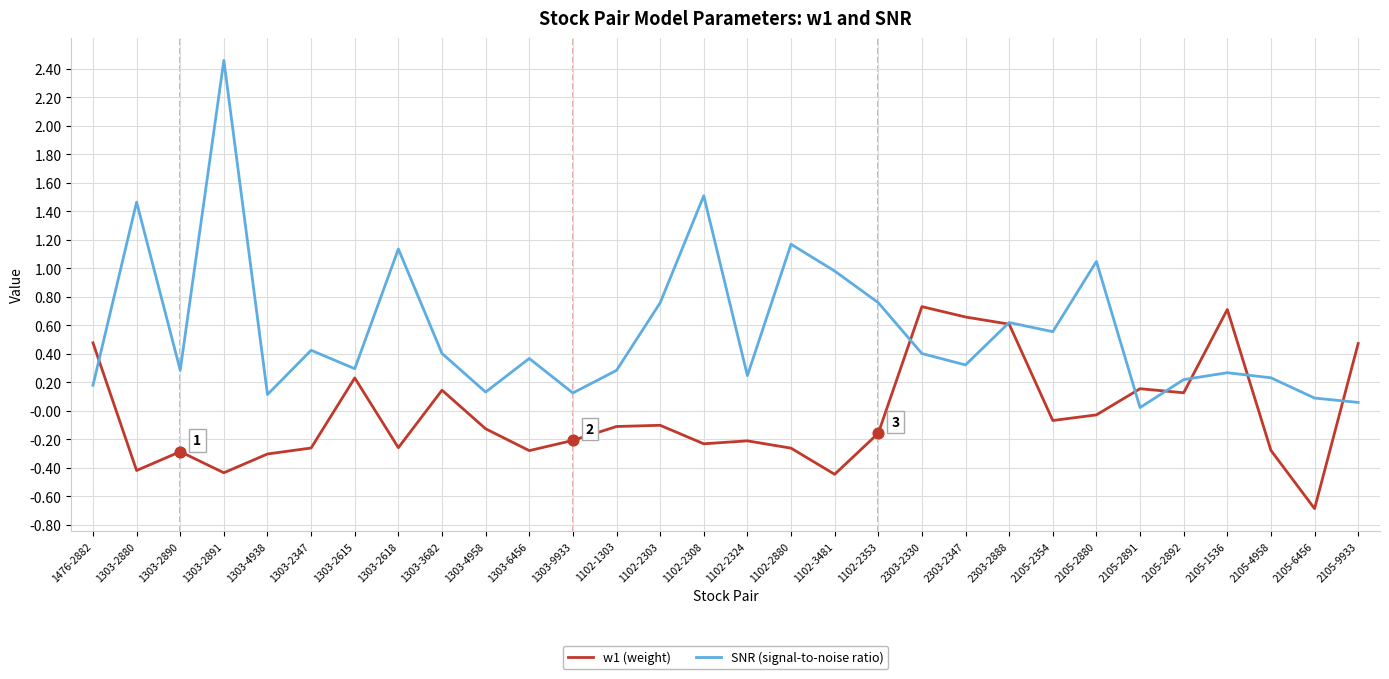

Which series has the largest total across all categories?

SNR (signal-to-noise ratio)